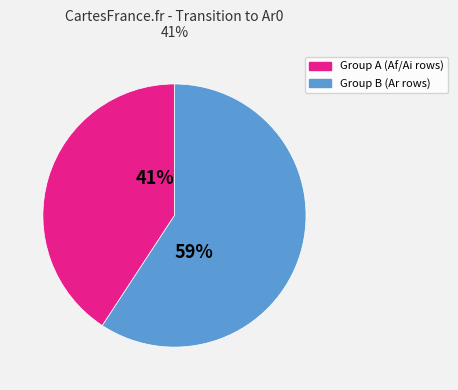

Which slice represents more than half of the pie?

Group B (Ar rows)